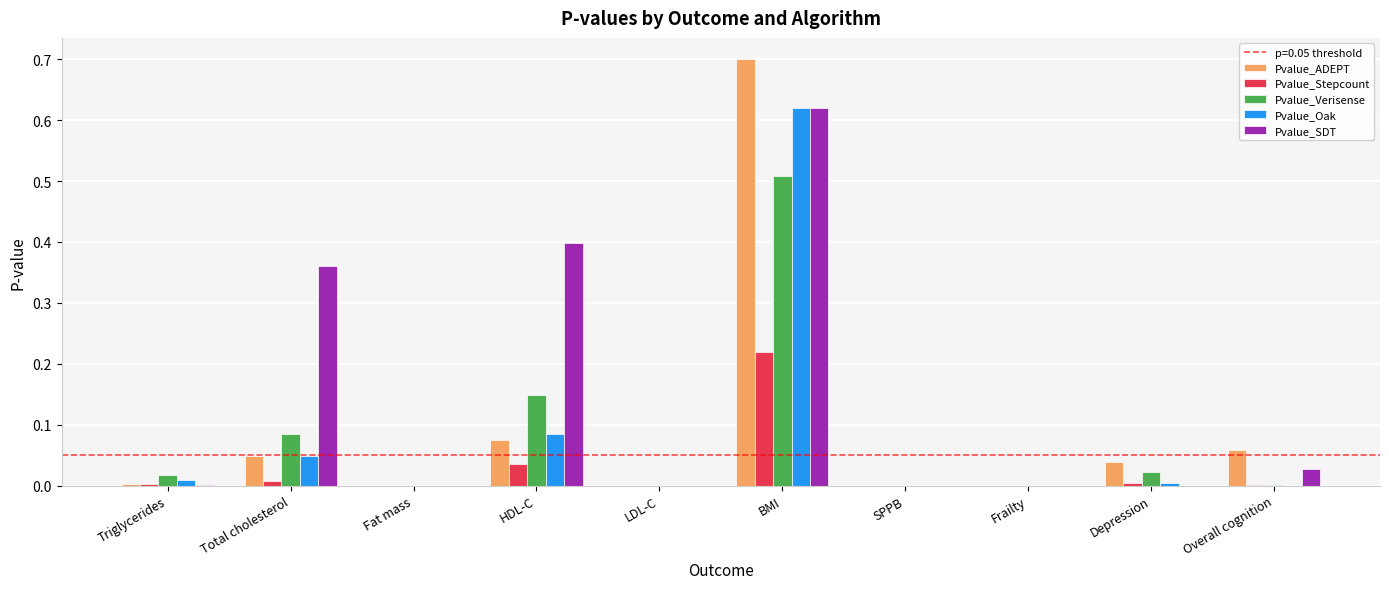

What is the total value across all series at BMI?

2.7